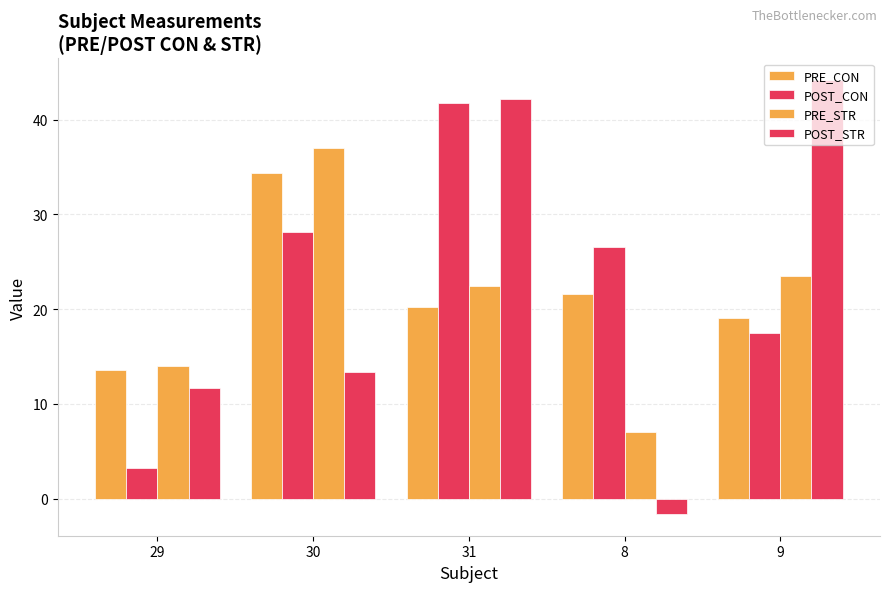

How many values in the PRE_STR series exceed 22?

3